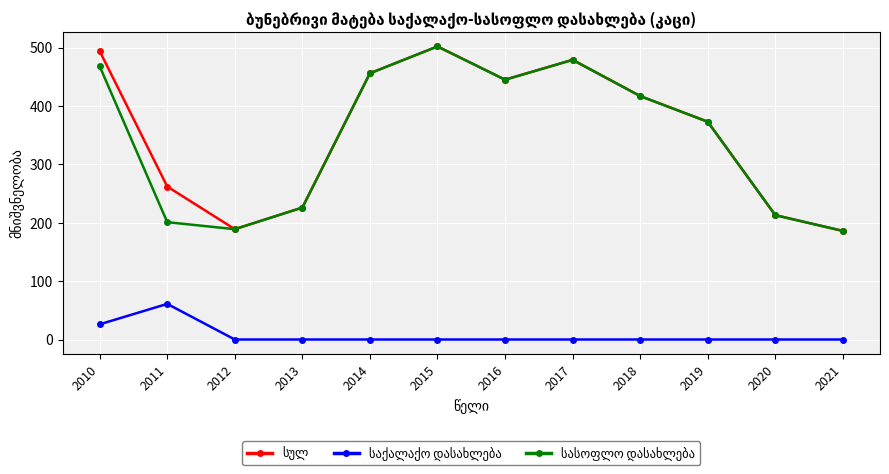

What is the greatest value displayed?

502